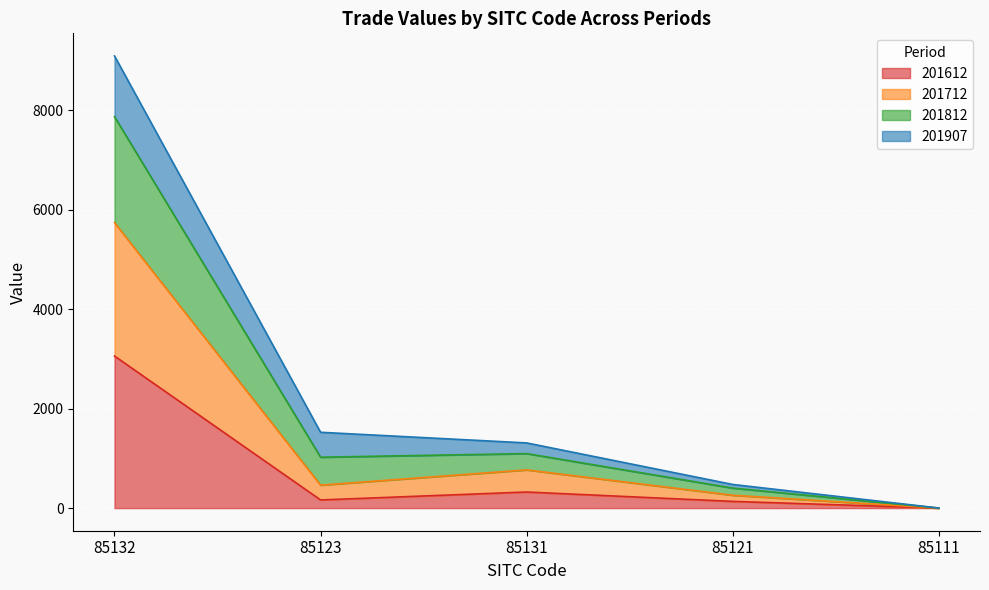

True or false: 201612 has a value of 32.7 at 85121.

False